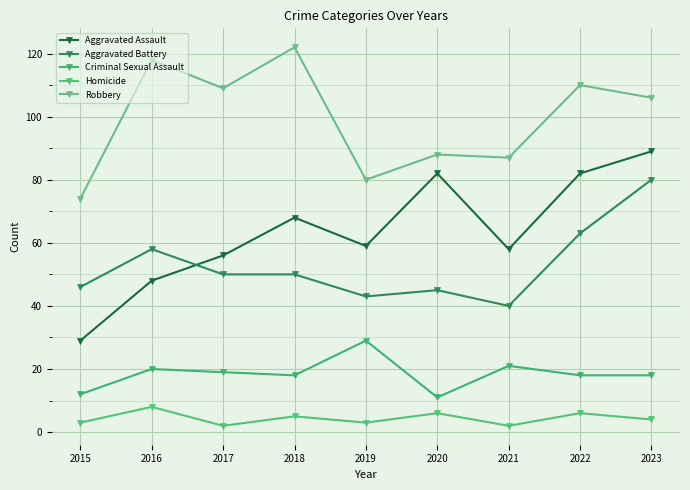

Count the number of categories in the chart.

9